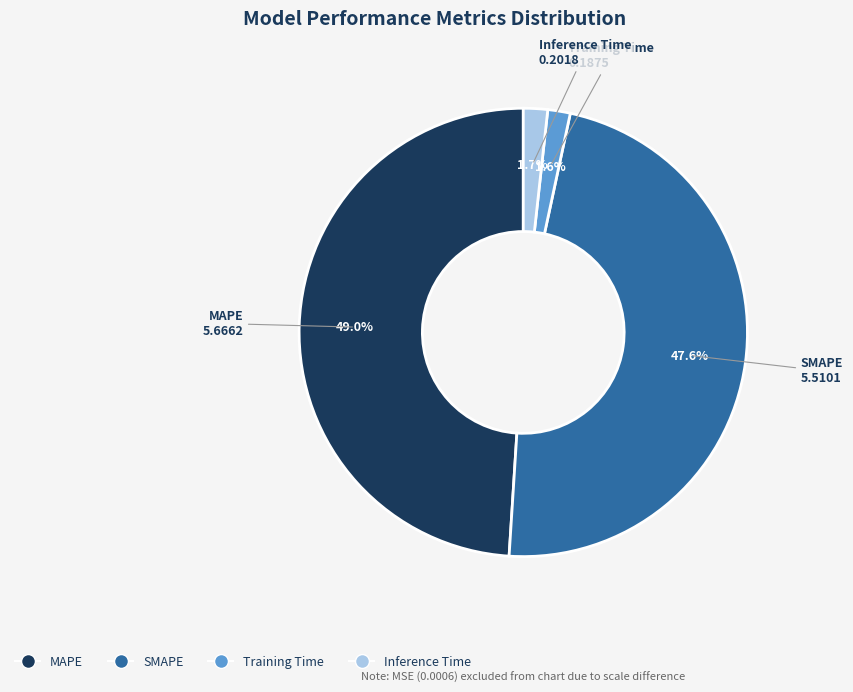

Which has a higher value, MAPE or Training Time?

MAPE